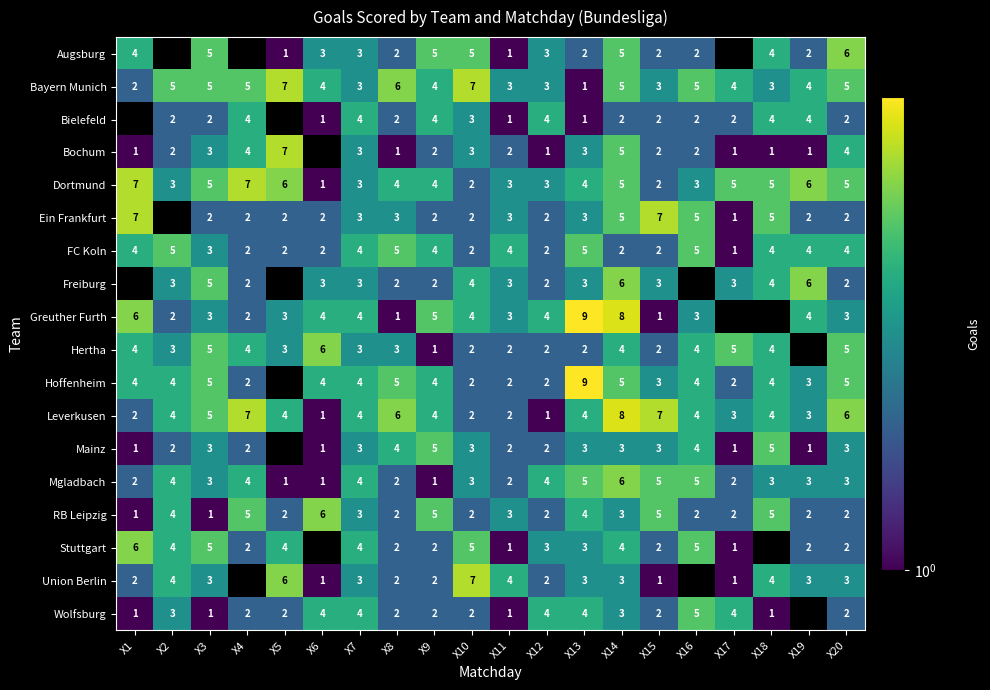

Which has a higher value, X7 or X20?

X20